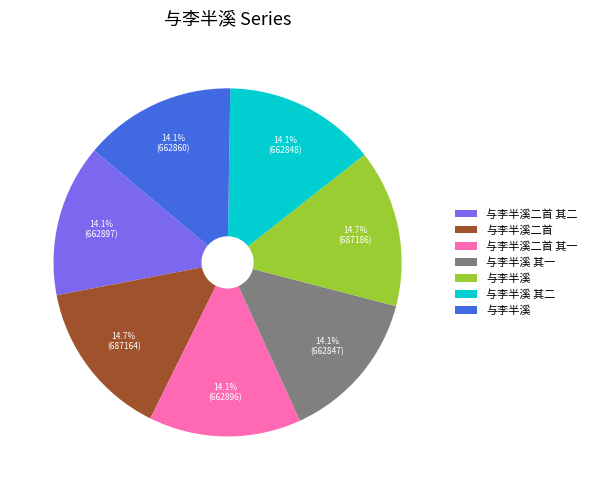

Does any single category account for the majority?

No